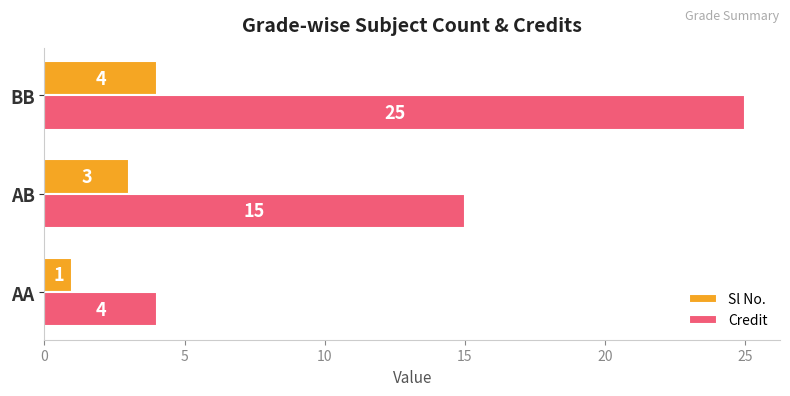

Rank the series by their average value, from lowest to highest.

Sl No., Credit